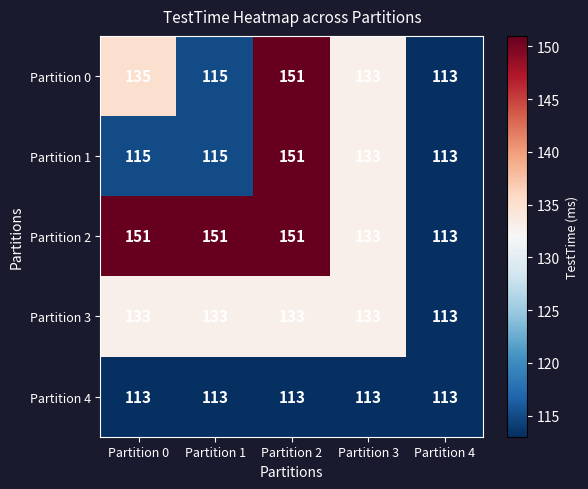

What is the difference between the maximum and second lowest values in the Partition 1 series?

36